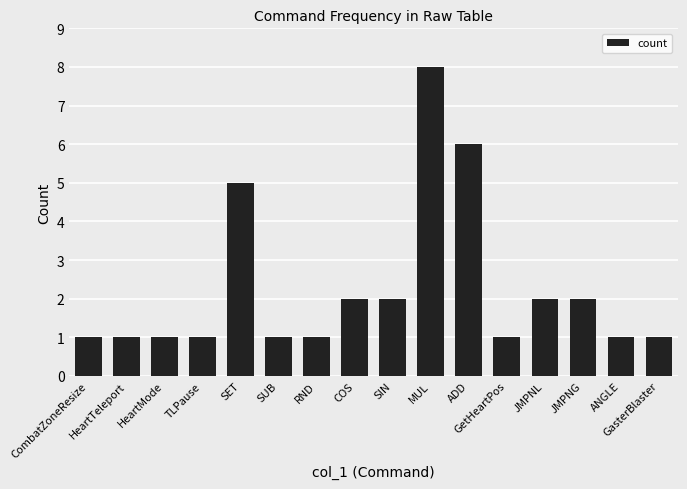

How many bars are there in total?

16